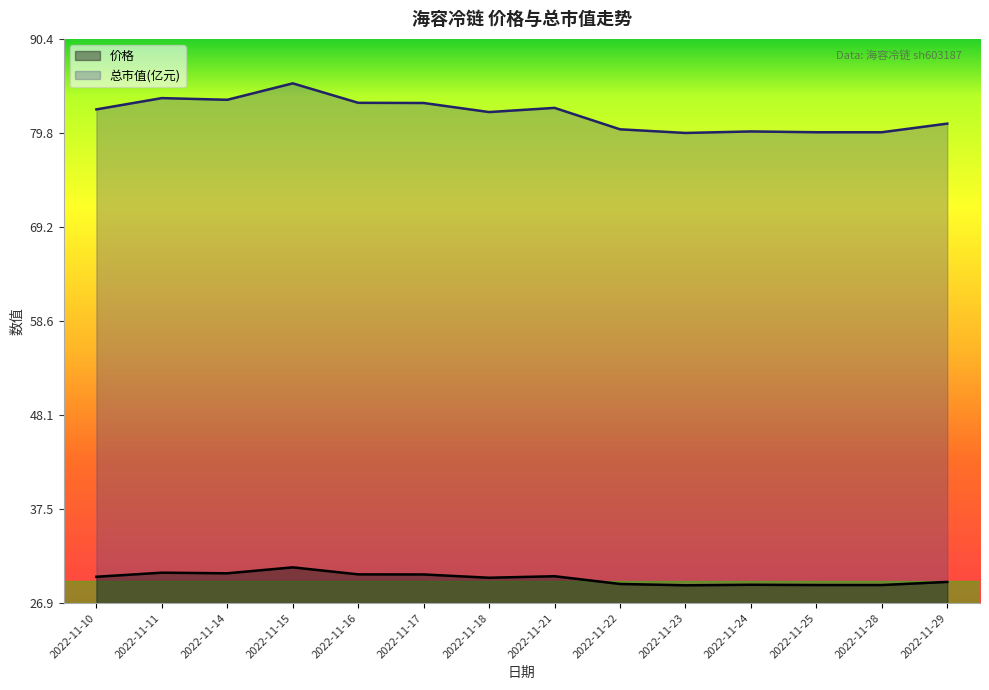

What is the difference between the maximum and minimum values in the 总市值(亿元) series?

5.6